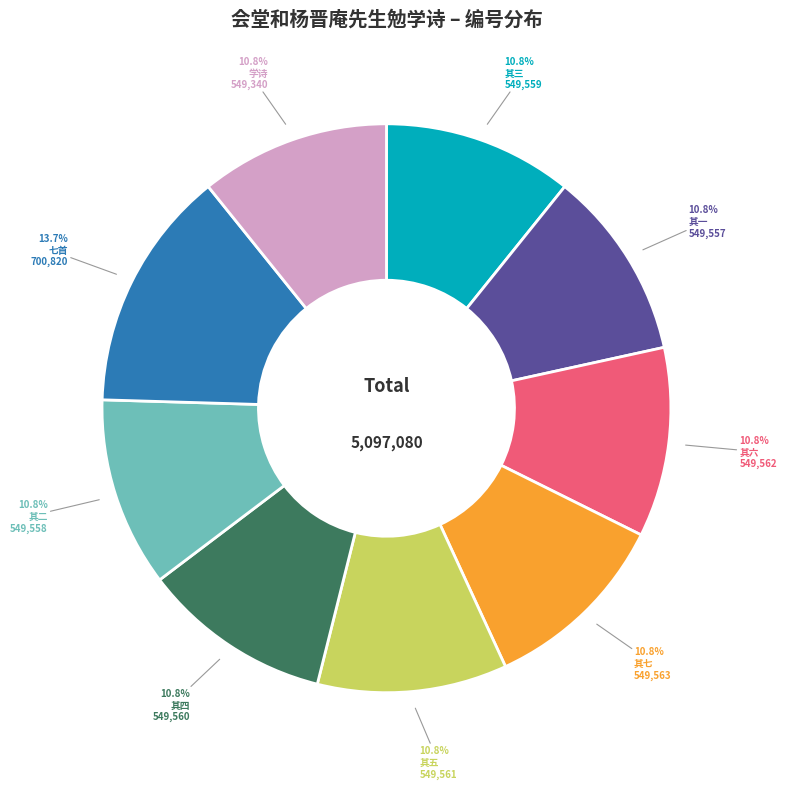

Is there any slice that represents more than half of the pie?

No